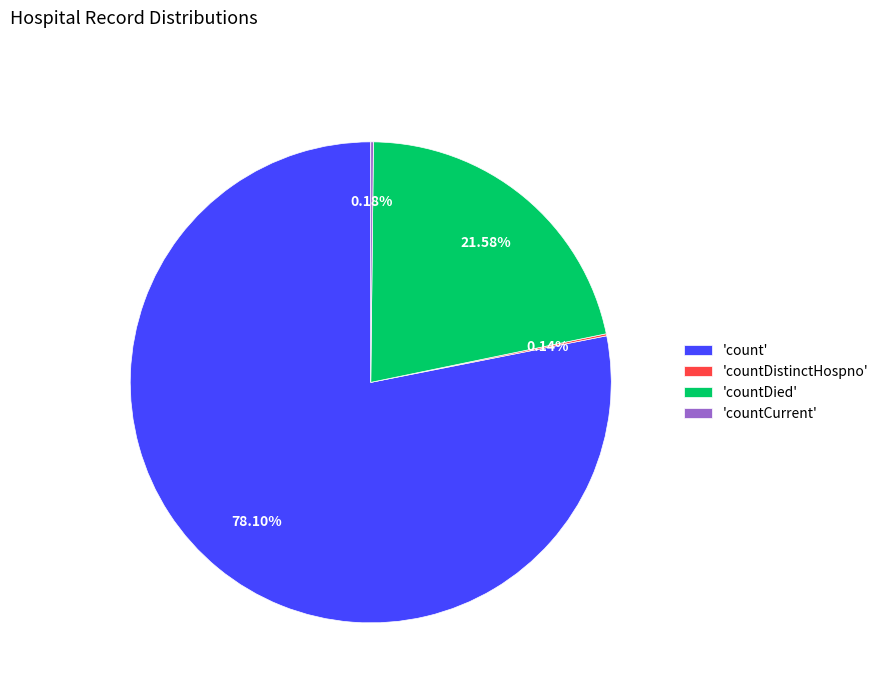

Is the sum of 'countDied' and 'count' greater than half?

Yes